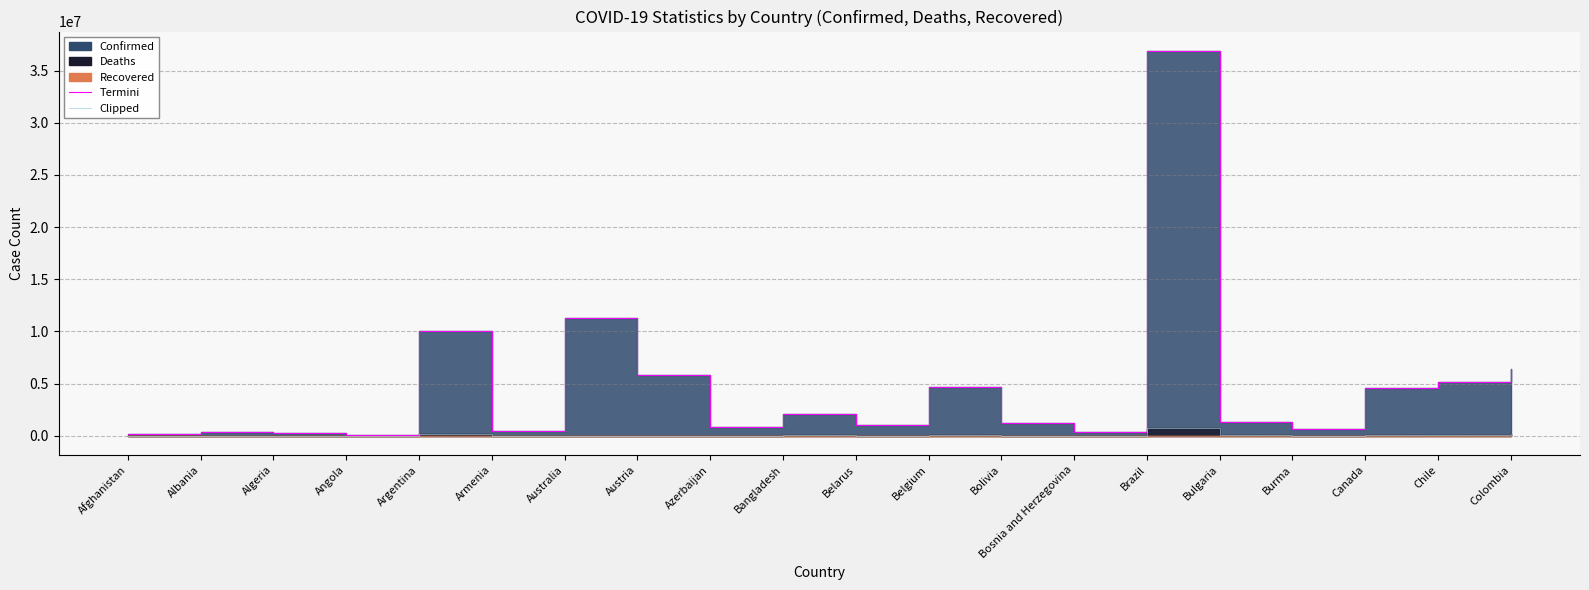

What is the difference between the maximum and minimum values in the Termini series?

36792499